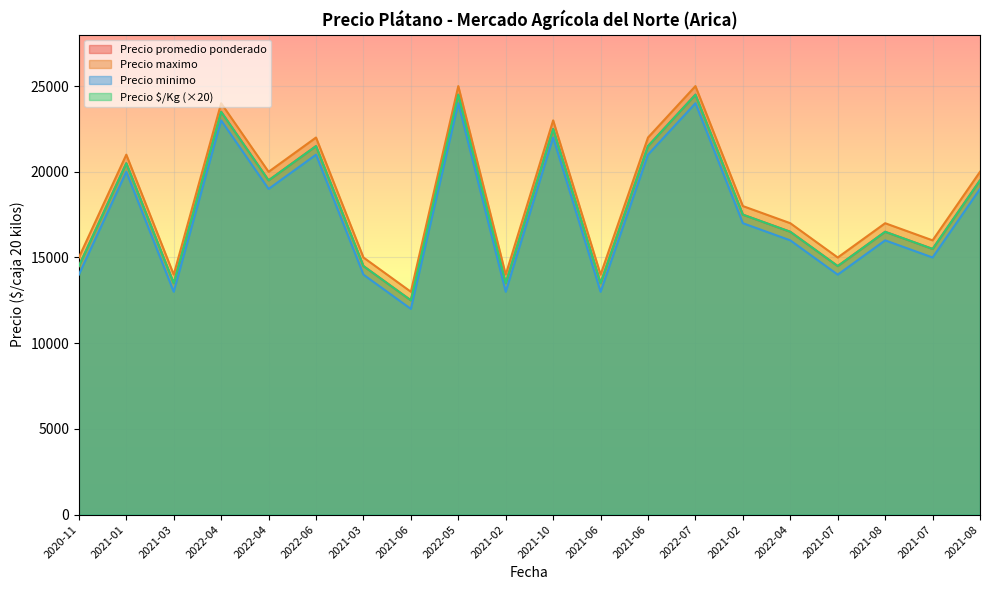

True or false: Precio maximo and Precio promedio ponderado intersect in this chart.

False